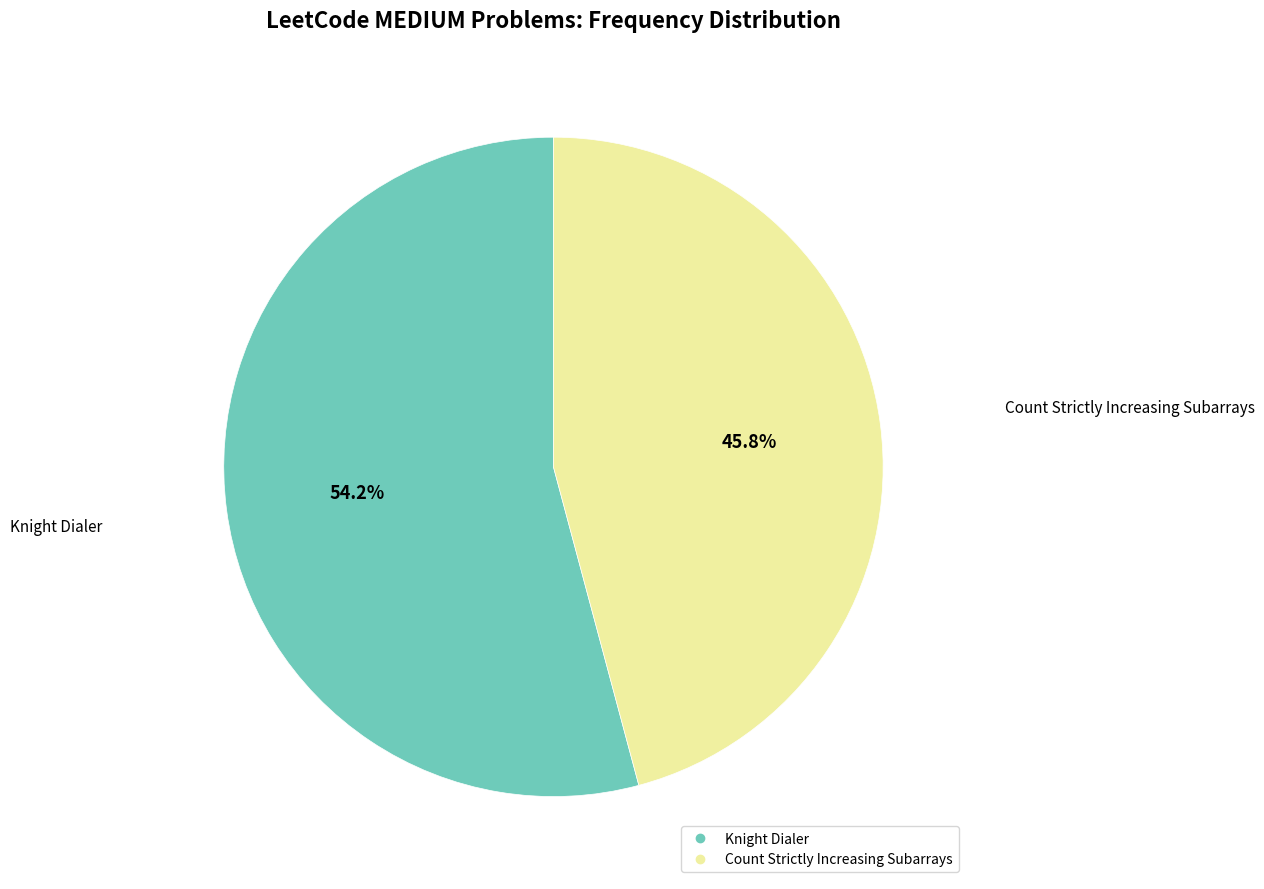

How many segments does this pie chart have?

2